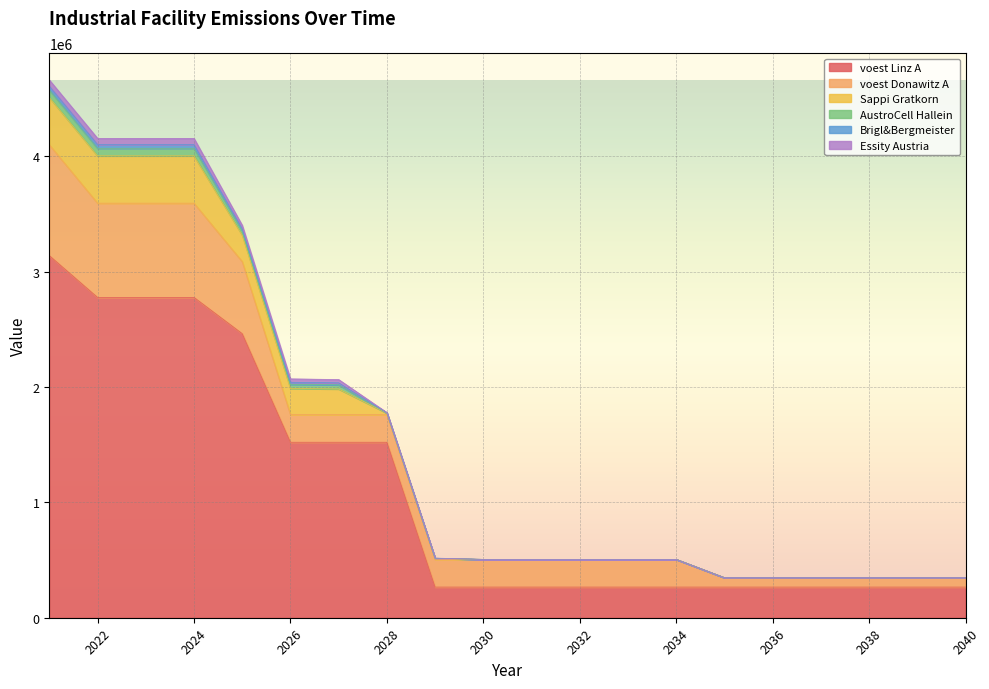

At which category is the sum across all series the highest?

2021